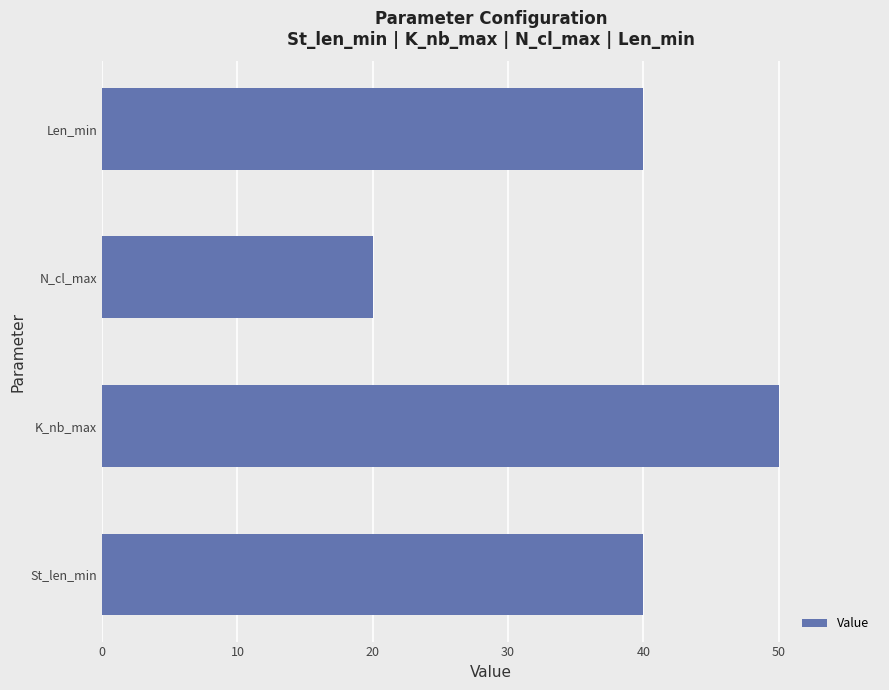

At which category does the chart reach its minimum across all series?

N_cl_max